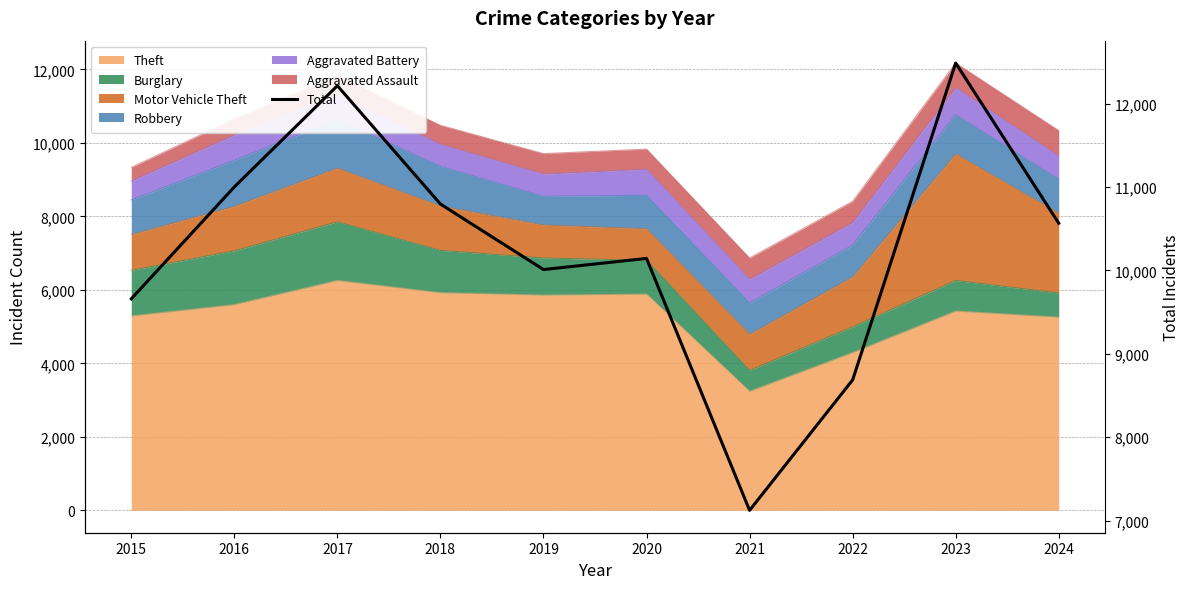

At which category does the data reach its first local peak?

2017